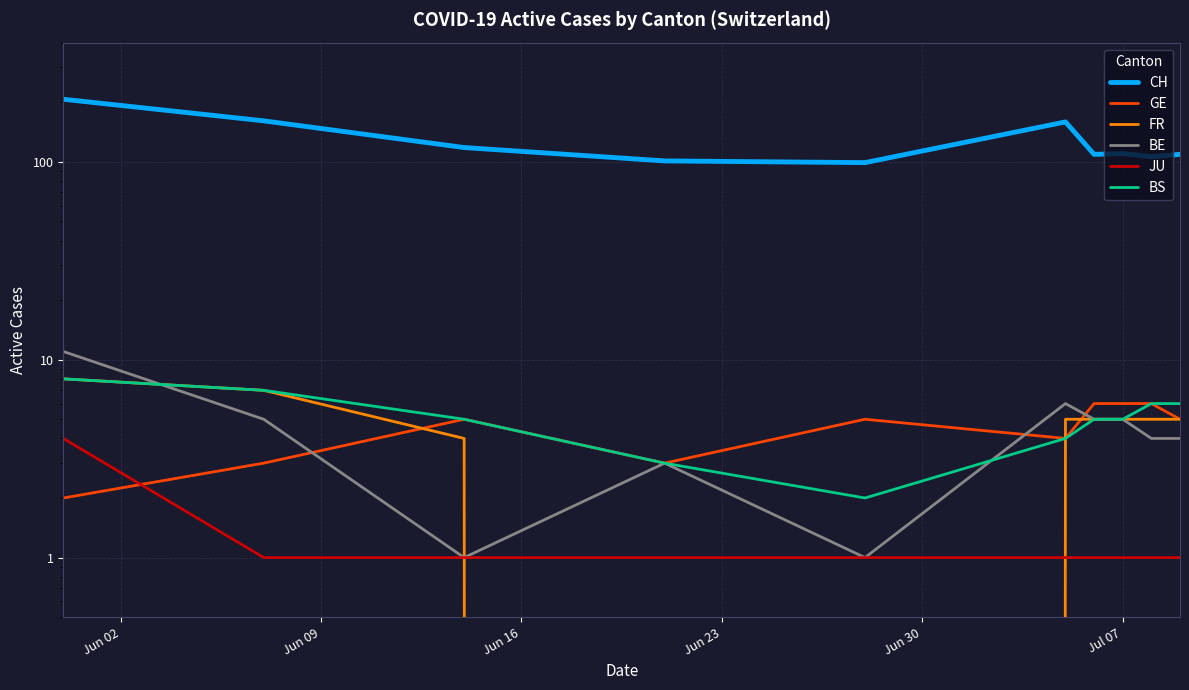

List the series in order of their peak value, highest first.

CH, BE, FR, BS, GE, JU